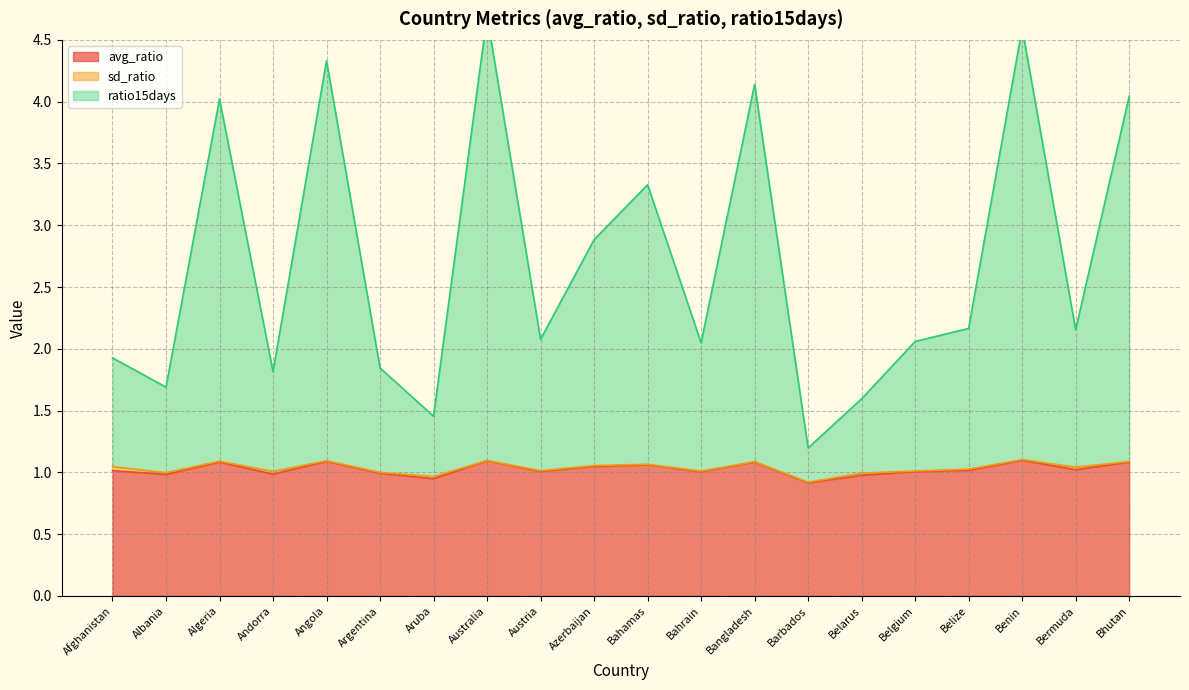

Rank the categories by avg_ratio value from highest to lowest.

Benin, Australia, Angola, Bangladesh, Algeria, Bhutan, Bahamas, Azerbaijan, Bermuda, Belize, Afghanistan, Austria, Belgium, Bahrain, Argentina, Andorra, Albania, Belarus, Aruba, Barbados